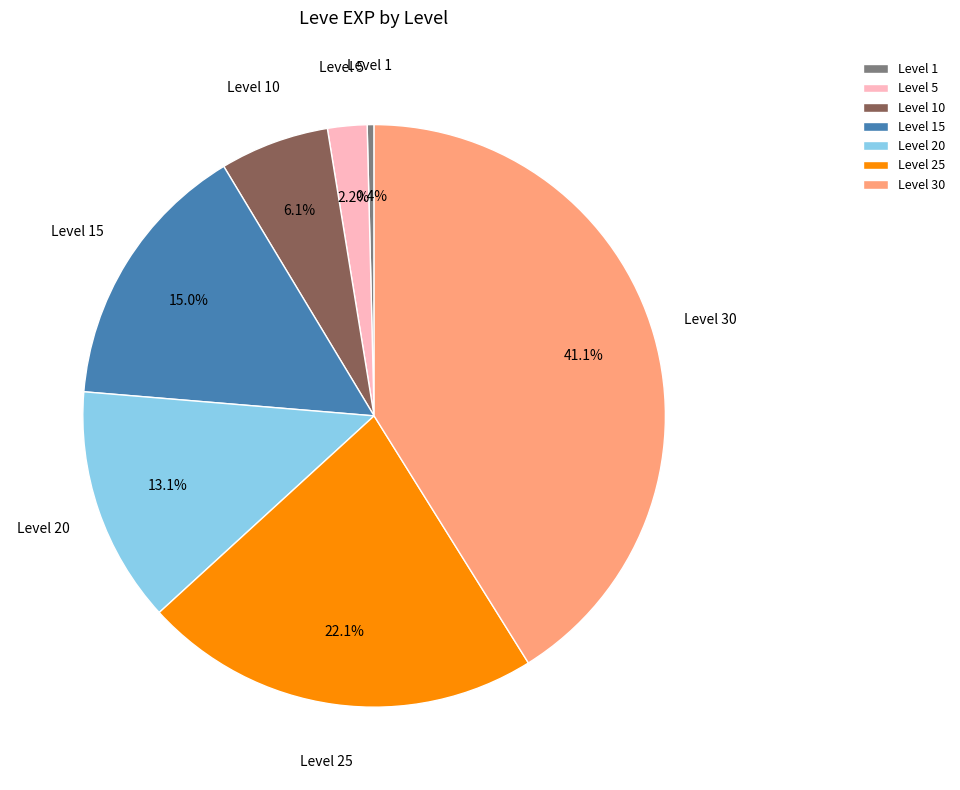

To the nearest percent, what is the average slice percentage?

14%